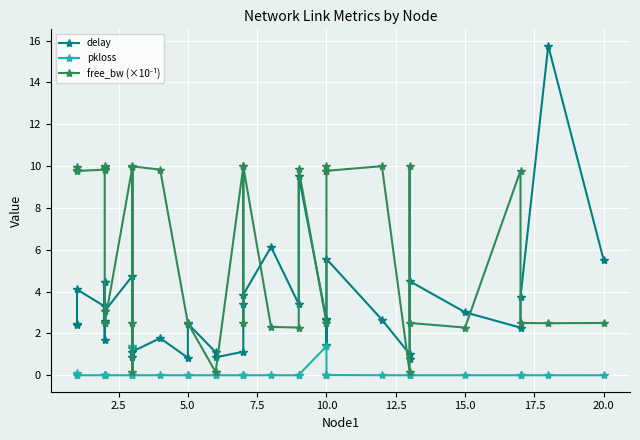

True or false: free_bw (×10⁻¹) and pkloss intersect in this chart.

False